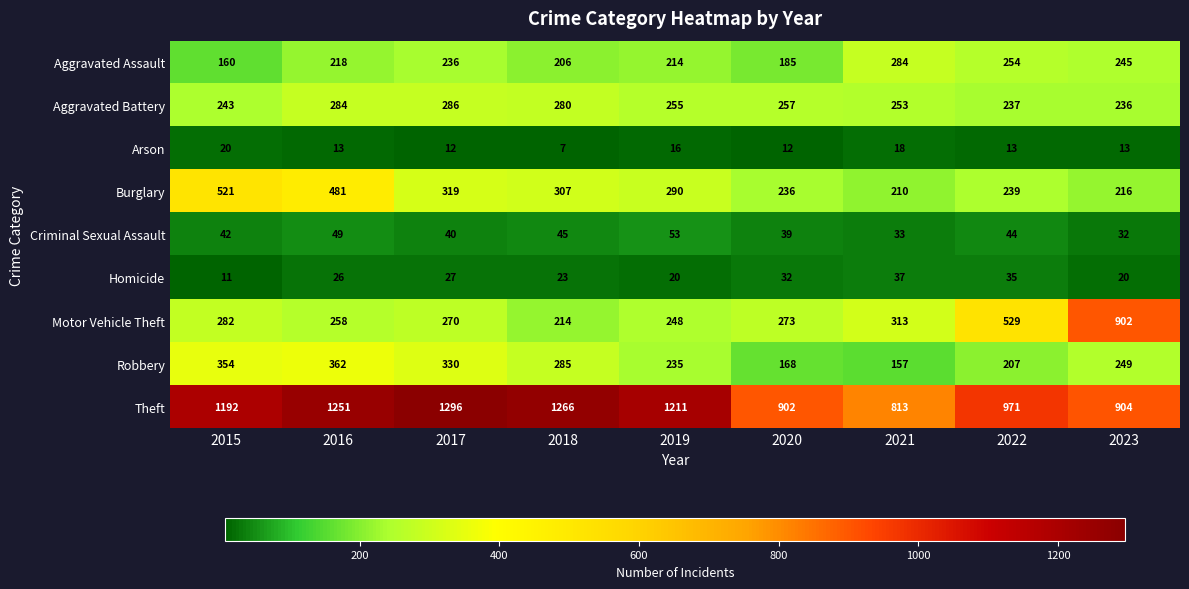

What is the total value across all series at 2022?

2529